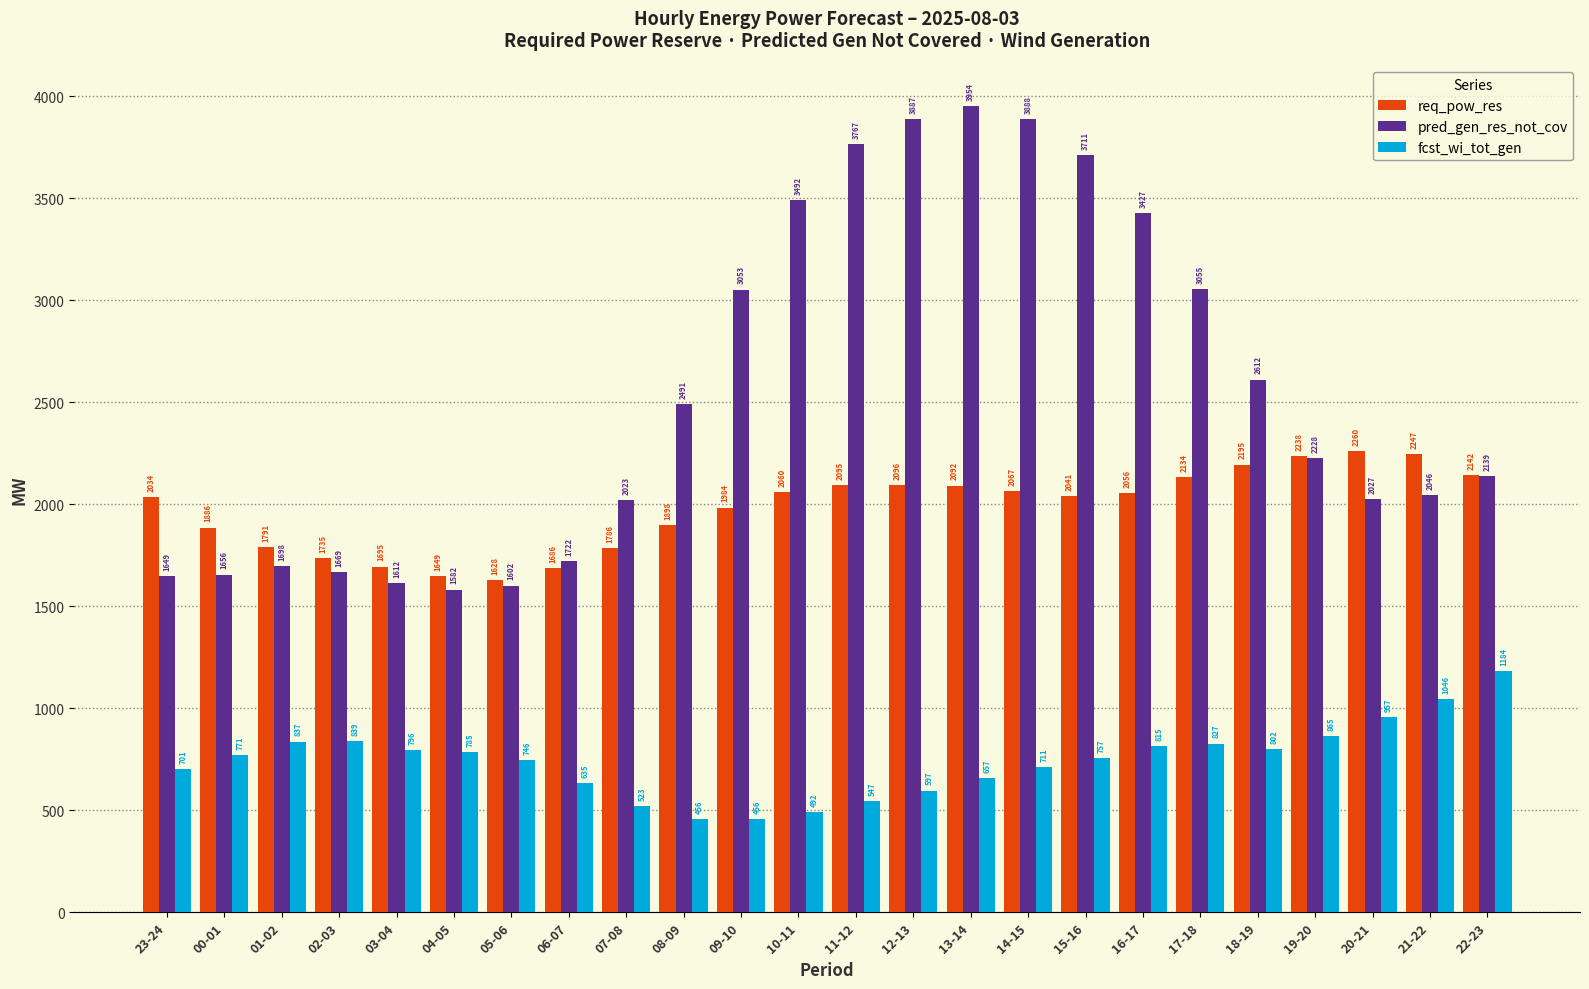

Reading left to right, transcribe all the data shown in this chart.

req_pow_res: 2034	1886	1791	1735	1695	1649	1628	1686	1786	1898	1984	2060	2095	2096	2092	2067	2041	2056	2134	2195	2238	2260	2247	2142
pred_gen_res_not_cov: 1649	1656	1698	1669	1612	1582	1602	1722	2023	2491	3053	3492	3767	3887	3954	3888	3711	3427	3055	2612	2228	2027	2046	2139
fcst_wi_tot_gen: 701	771	837	839	796	785	746	635	523	456	456	492	547	597	657	711	757	815	827	802	865	957	1046	1184